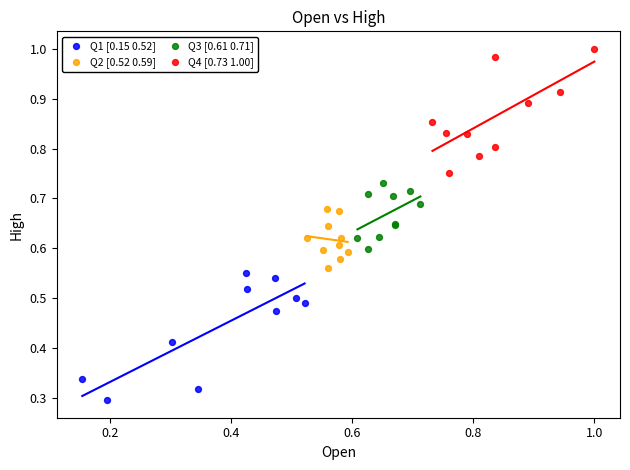

Which series contains the lowest Y value?

Q1 [0.15 0.52]